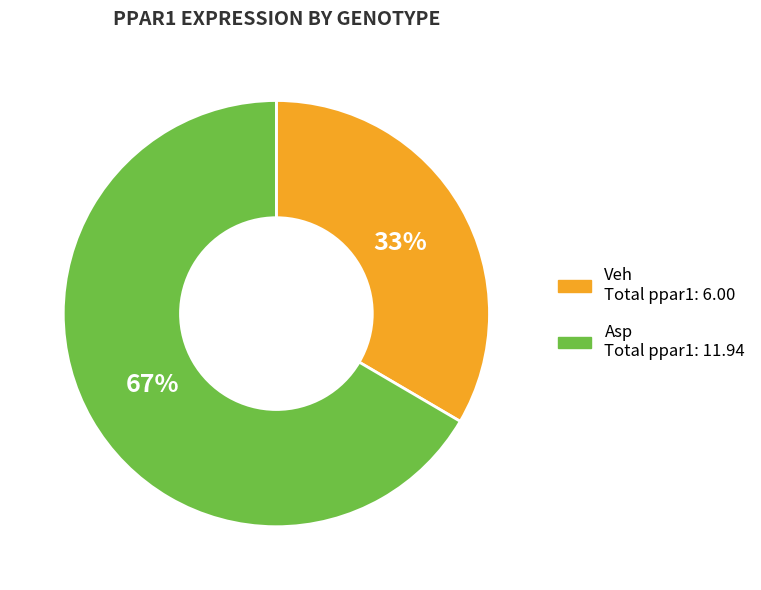

The Veh slice represents 1% of the pie. True or false?

False